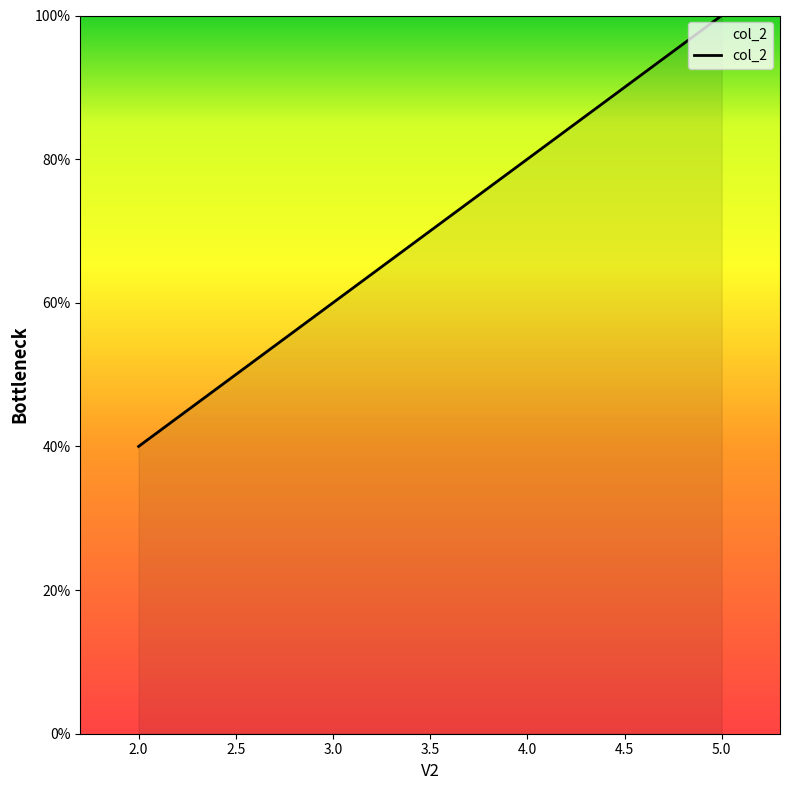

What position from the right is 3.0?

2